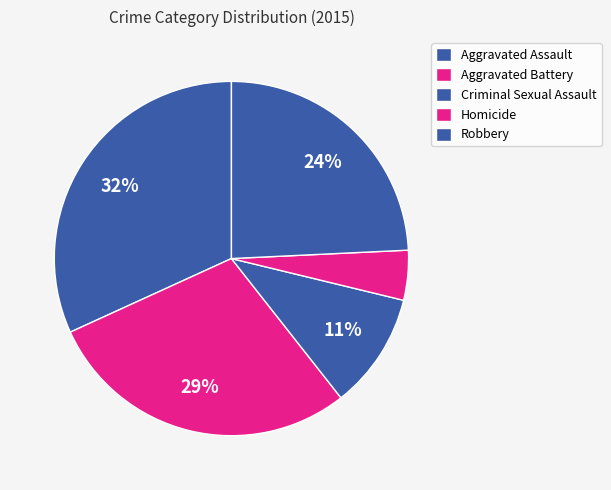

What is the largest slice in the pie chart?

Aggravated Assault